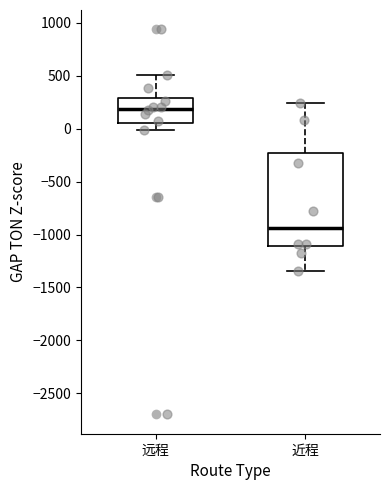

Where does the median line of the box for 远程 sit on the y-axis? The values are not printed on the chart, so give them approximately, as read against the axis.

200